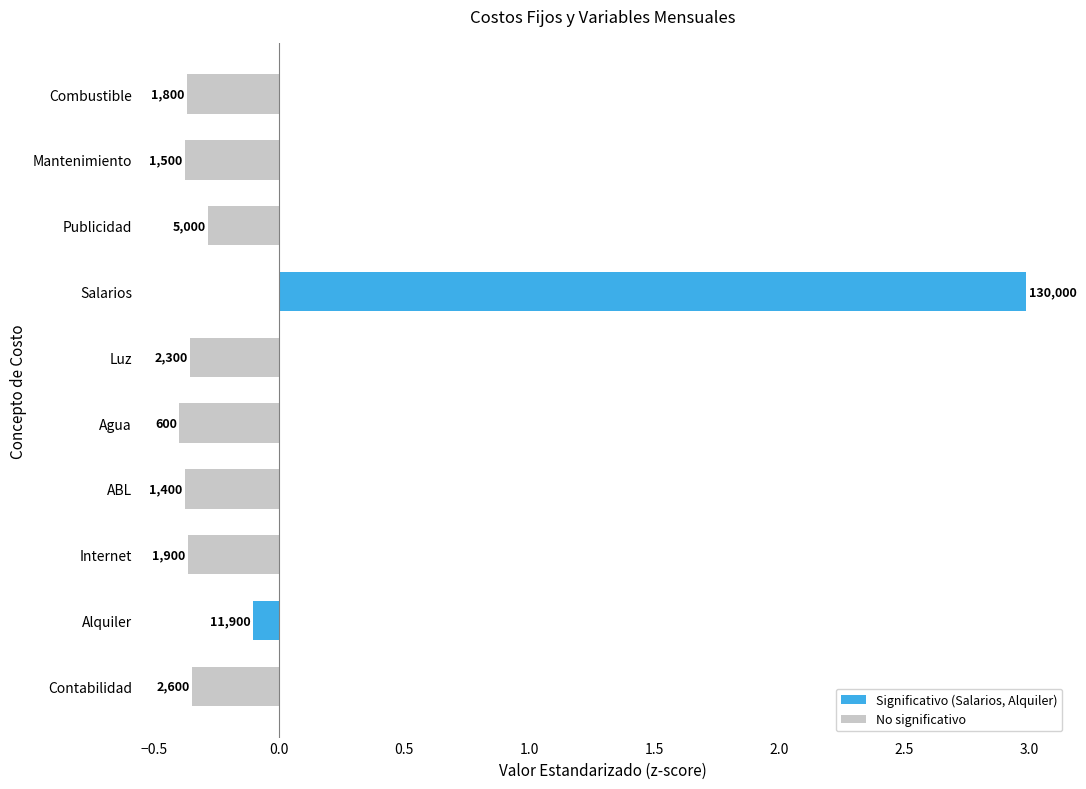

Count the number of data series in this chart.

1